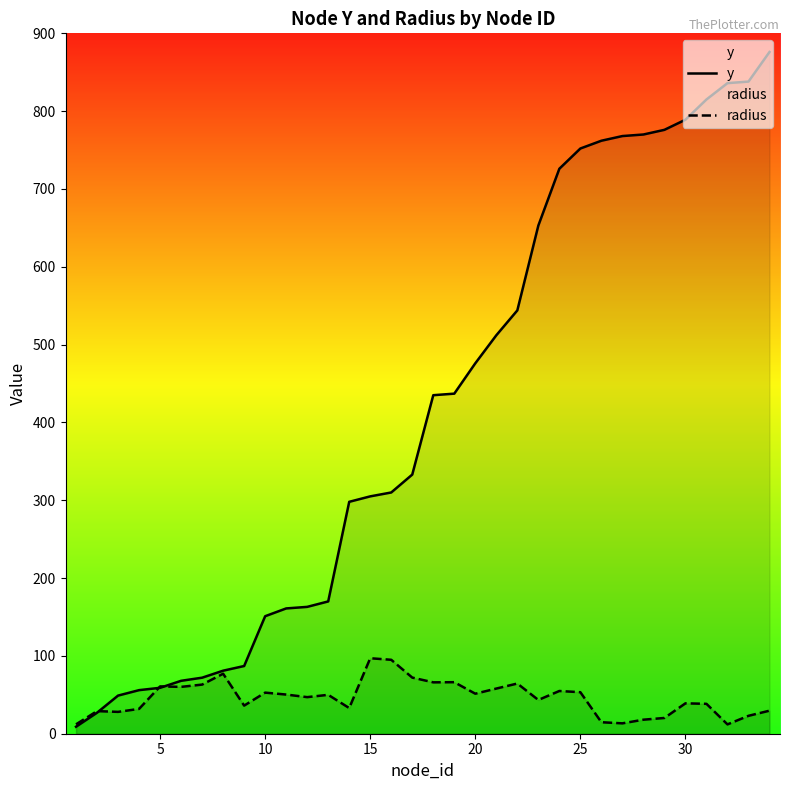

Rank the series by their average value, from highest to lowest.

y, radius